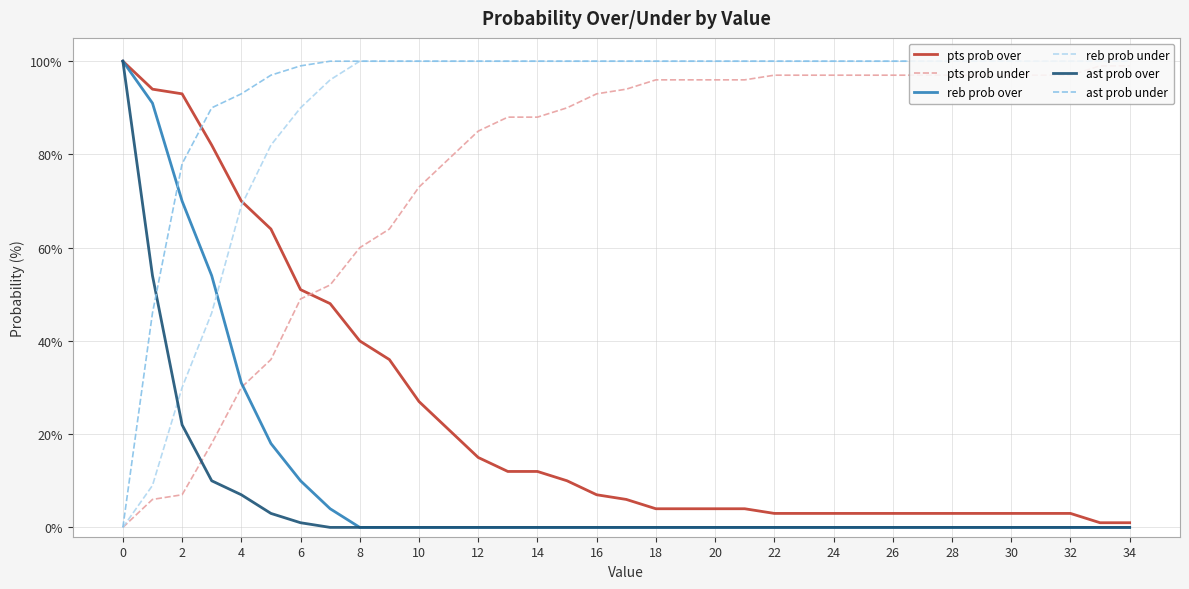

After their last crossing, which series has the higher values: reb prob over or reb prob under?

reb prob under